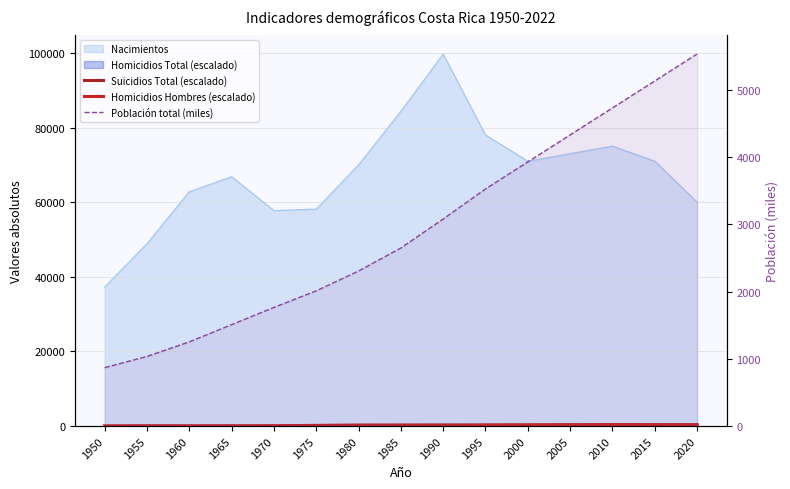

What is the approximate value of Población total (miles) at 1950?

868.9